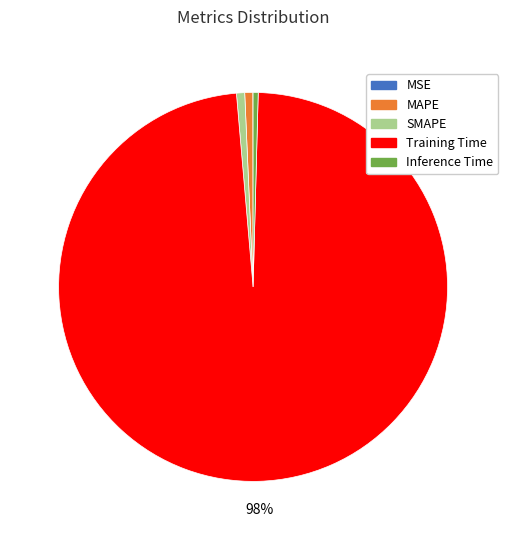

Which slice represents more than half of the pie?

Training Time